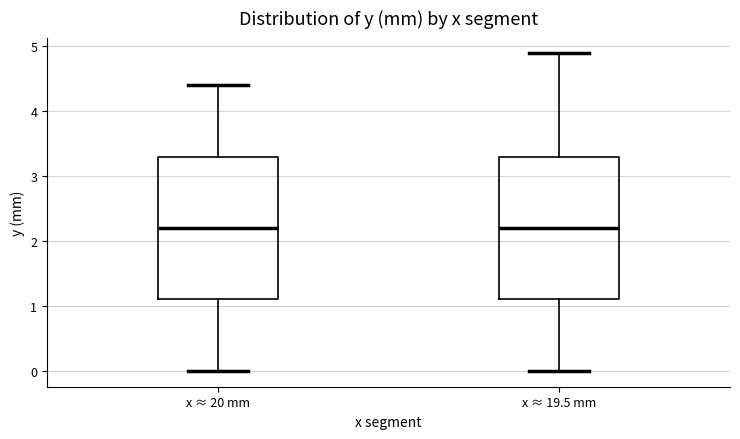

Reading left to right, read every box against the y-axis: the position of its median line, the range the box covers, and the ends of its whiskers. The values are not printed on the chart, so give them approximately, as read against the axis.

x ≈ 20 mm: median 2.2, box 1.1 to 3.3, whiskers 0.0 to 4.4
x ≈ 19.5 mm: median 2.2, box 1.1 to 3.3, whiskers 0.0 to 4.9